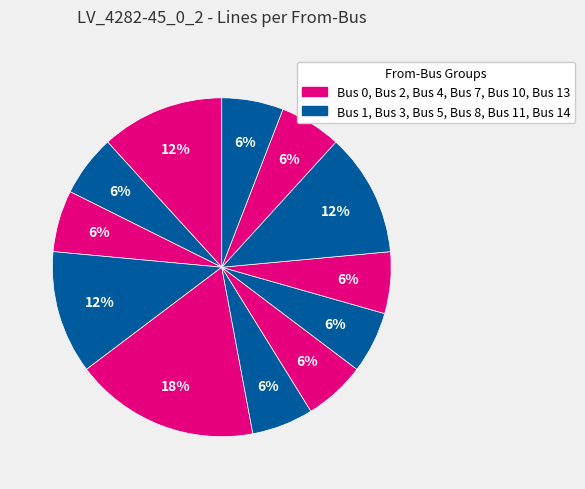

Rank the categories by value from lowest to highest.

Bus 2, Bus 5, Bus 7, Bus 8, Bus 10, Bus 11, Bus 13, Bus 0, Bus 1, Bus 3, Bus 4